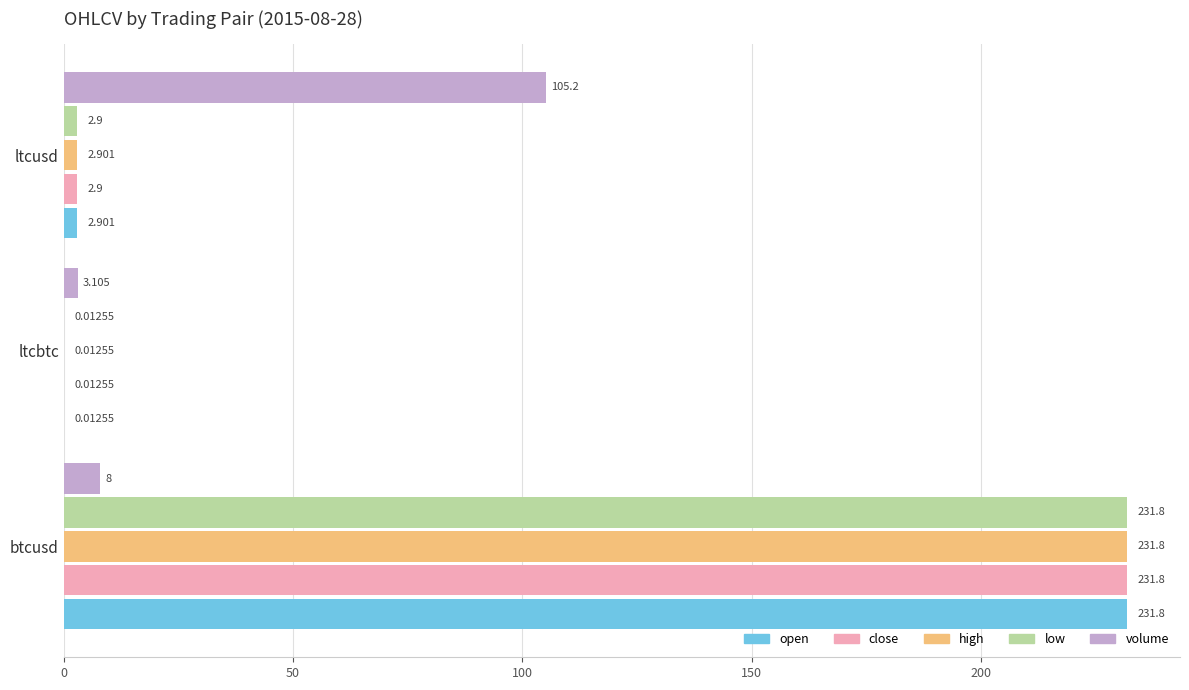

Count the number of categories in the chart.

3